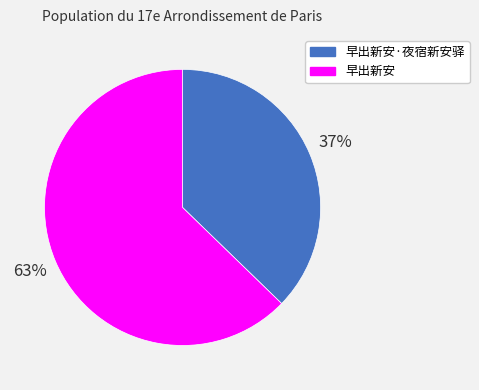

Rank the categories by value from highest to lowest.

早出新安, 早出新安·夜宿新安驿